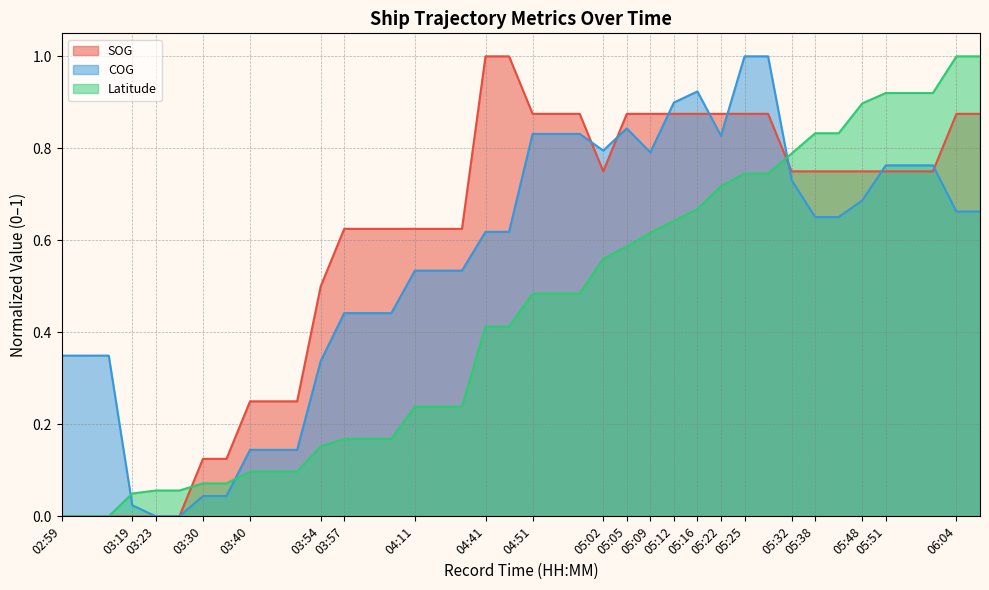

Which series changed the most between 05:25 and 05:48?

COG